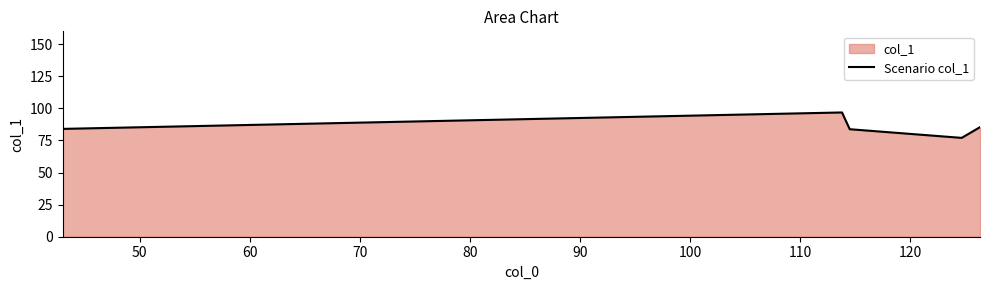

What is the greatest value displayed?

96.8